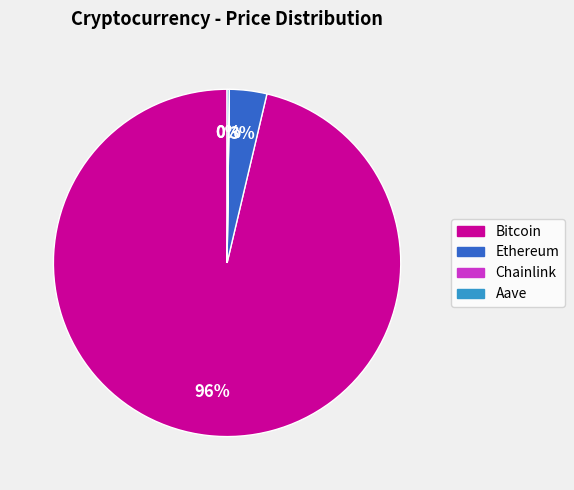

To the nearest percent, what percentage of the pie is Ethereum?

3%